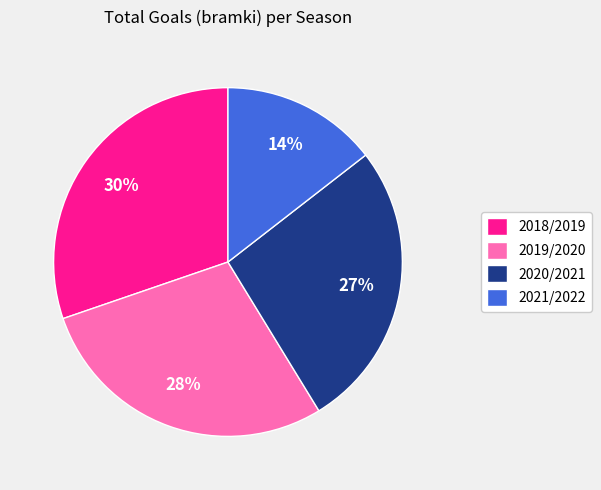

Combined, do 2018/2019 and 2019/2020 account for over 50%?

Yes